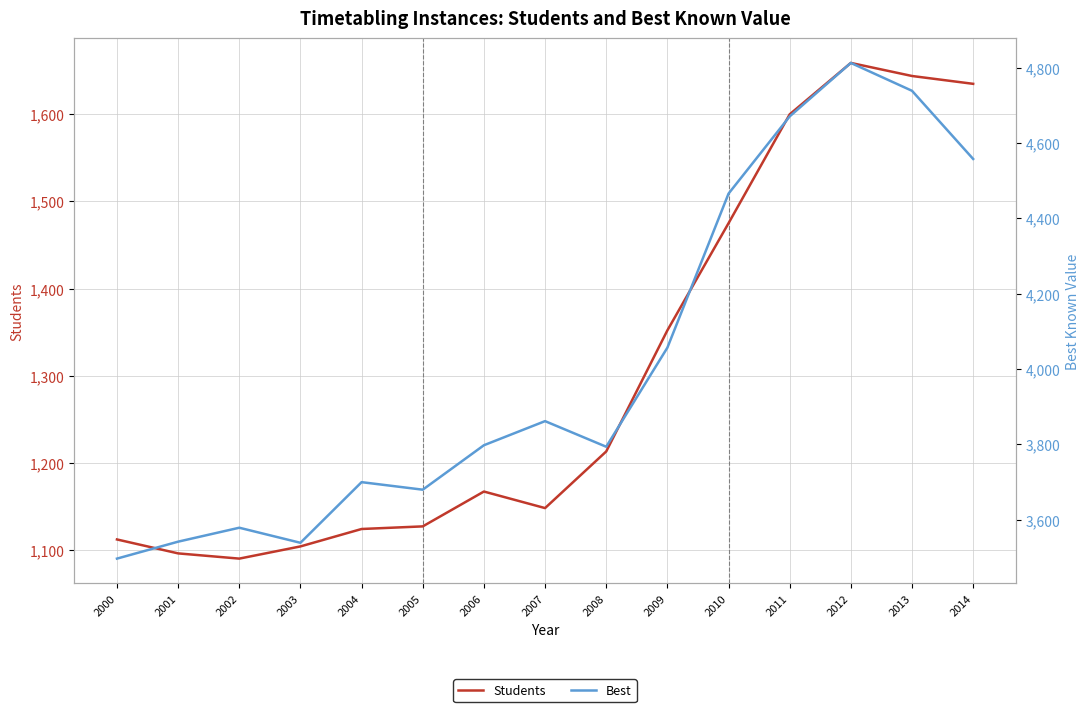

Which has a higher value, 2007 or 2004?

2007